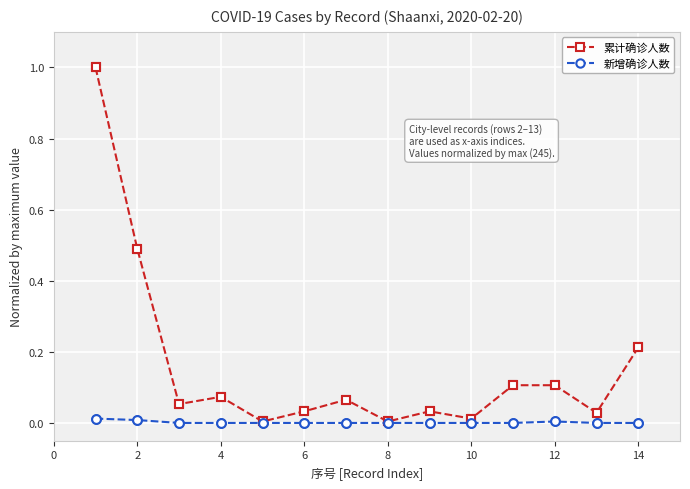

Which series has the largest total across all categories?

累计确诊人数